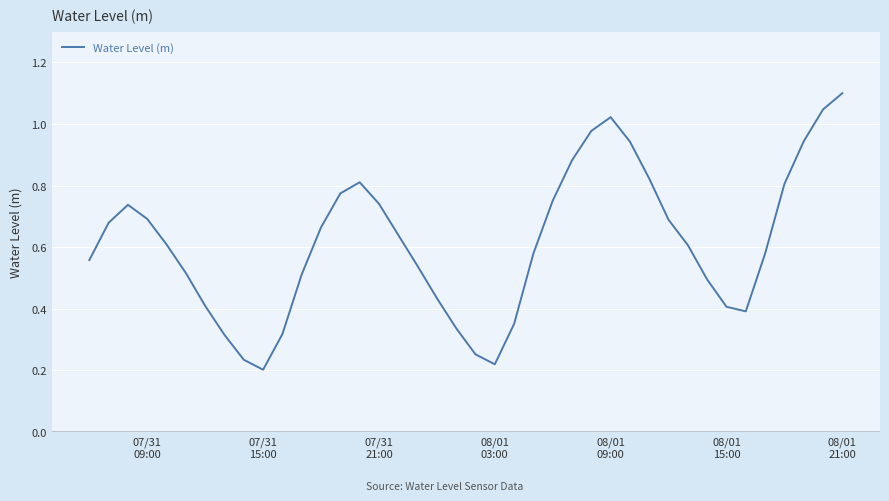

How many lines are shown in the chart?

1